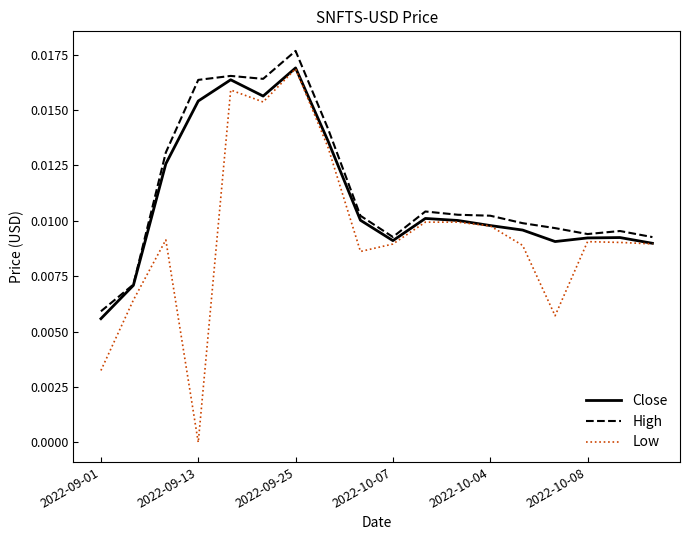

Which series has the largest range (max minus min)?

Low